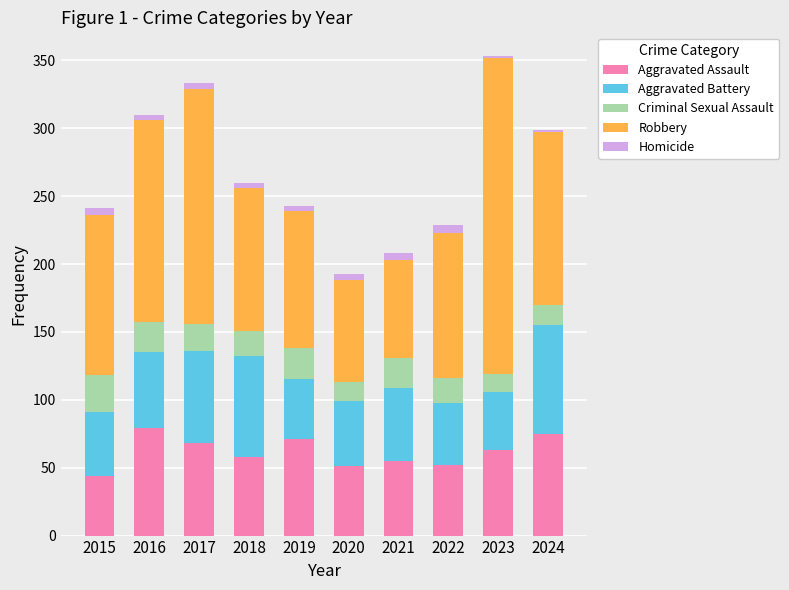

How many series are shown in this chart?

5